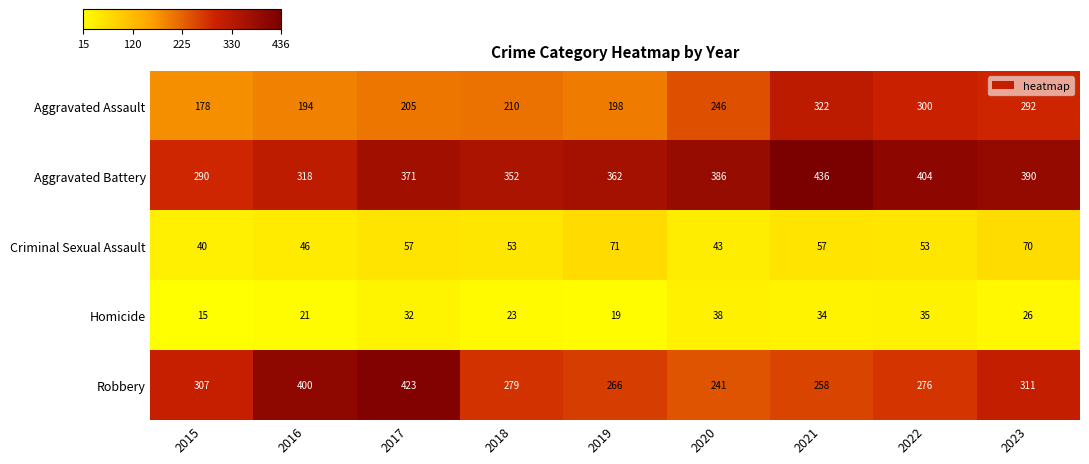

Which label corresponds to the largest value in the chart?

2021